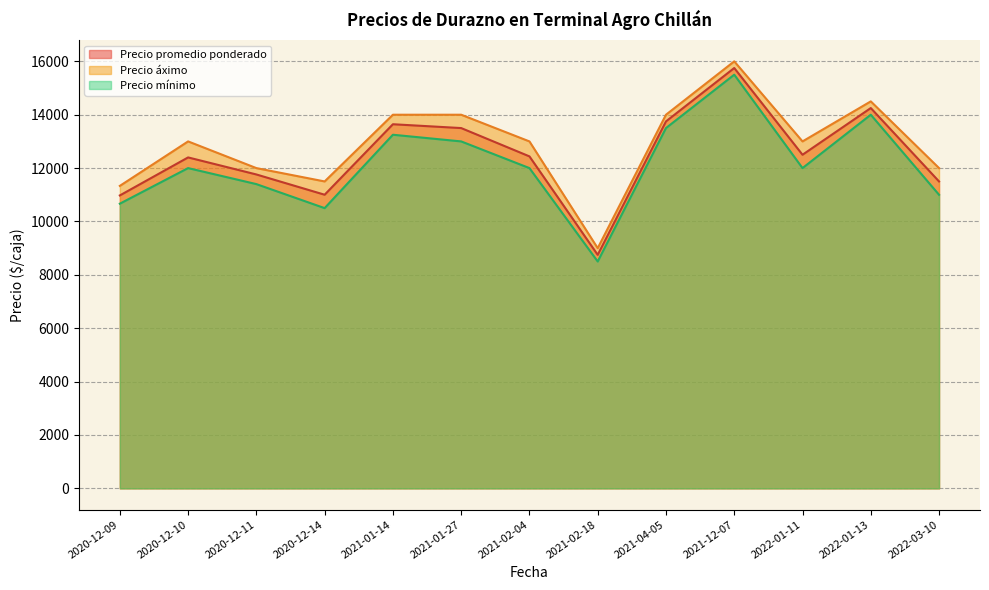

What is the maximum value shown in the chart?

16000.0